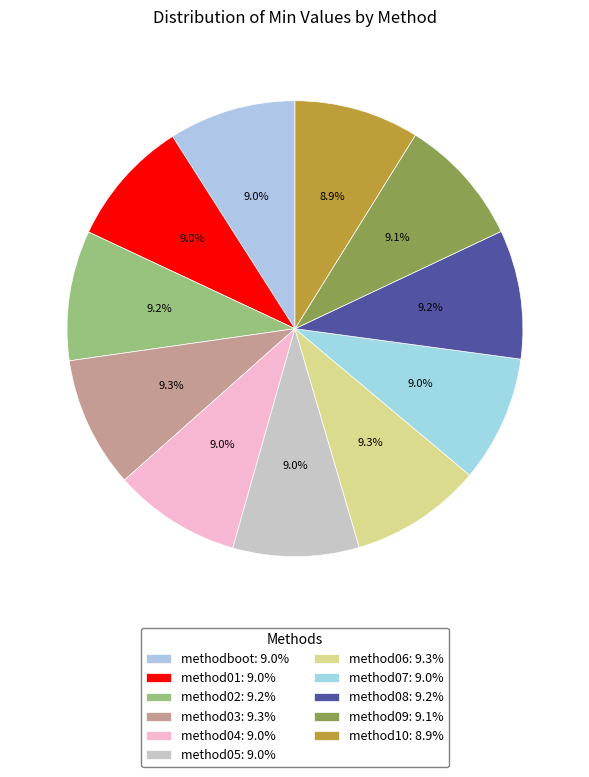

Does method01 account for over 50% of the chart?

No